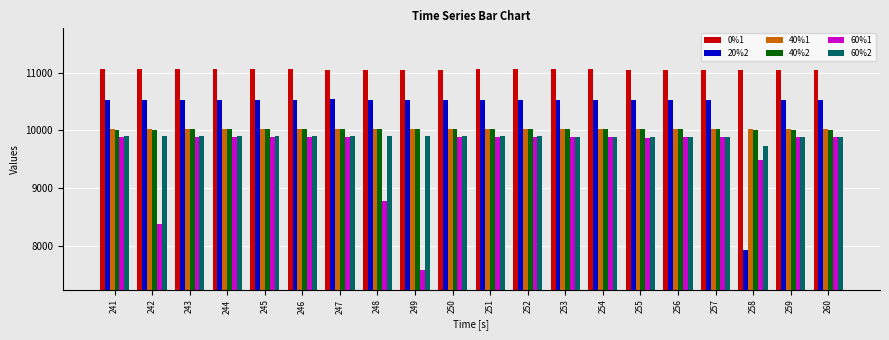

The value of 40%1 at 255 is 13939. True or false?

False